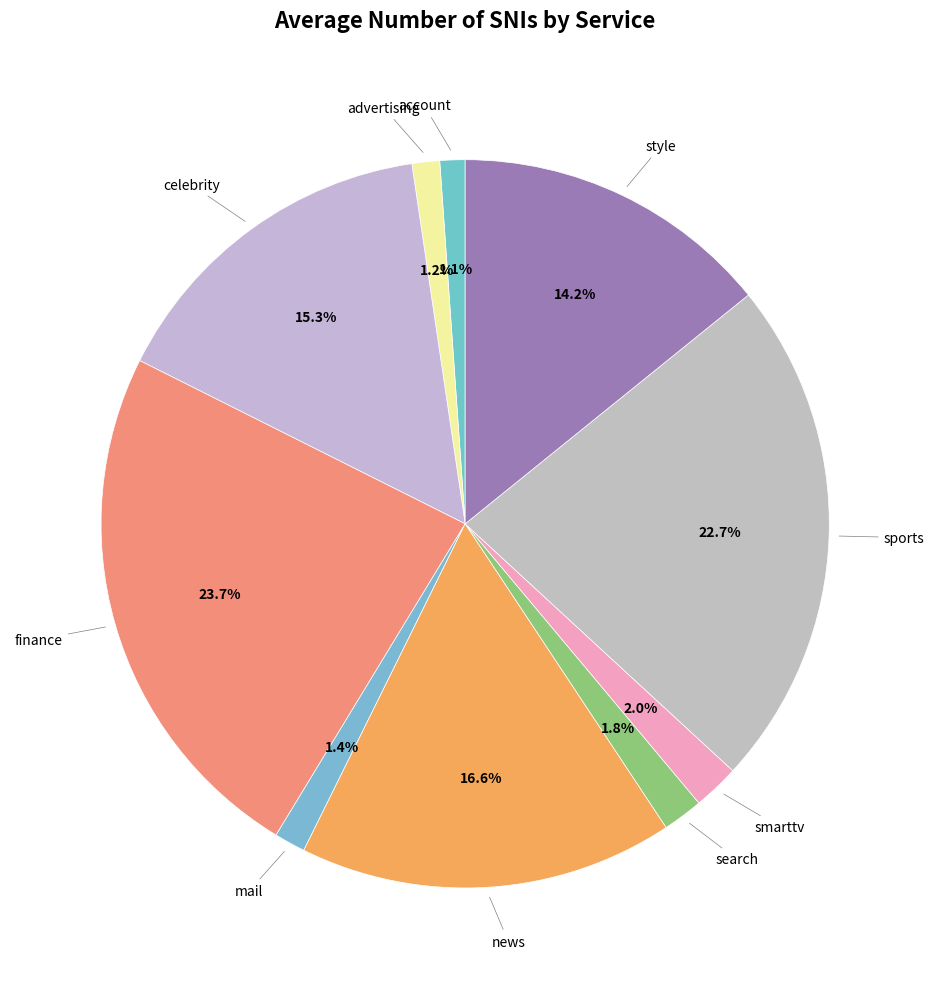

How many segments does this pie chart have?

10